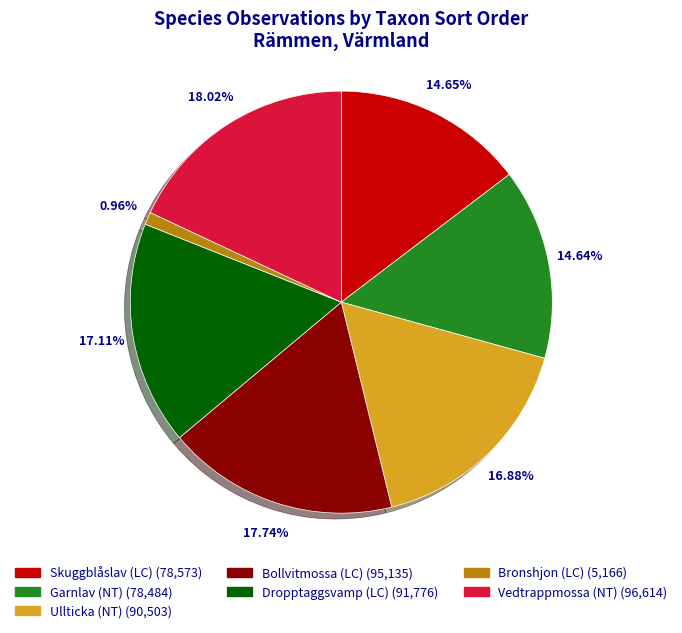

Does any single category account for the majority?

No